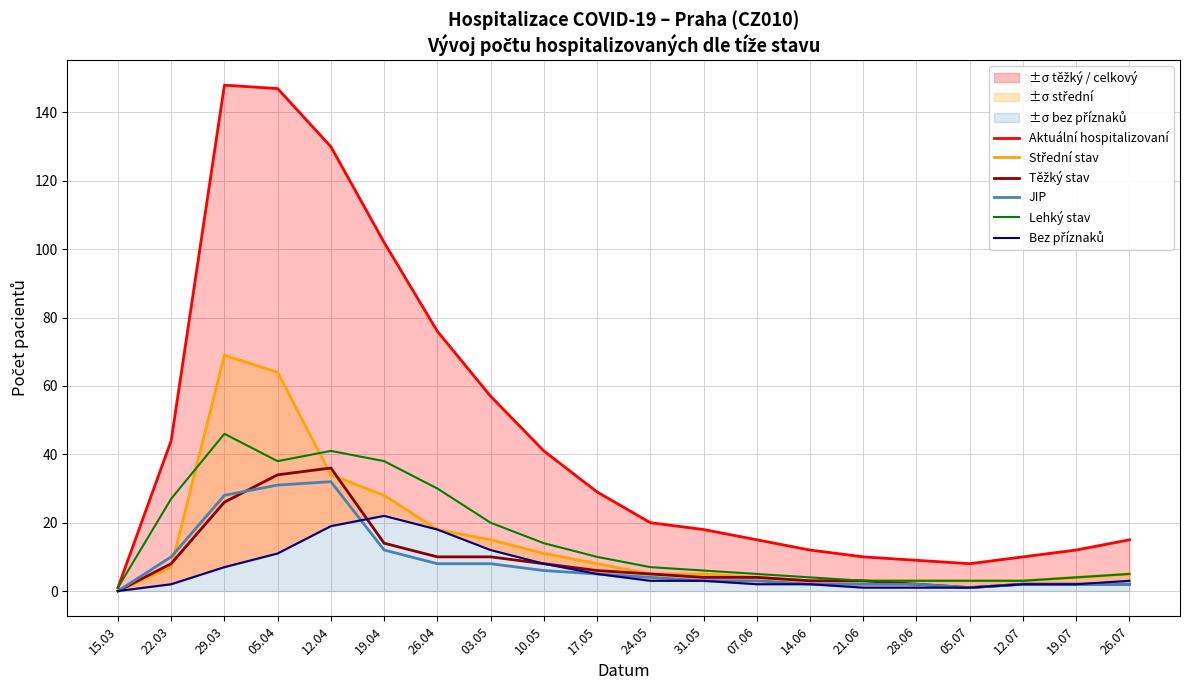

Is it true that Lehký stav equals 4 at 19.07?

True